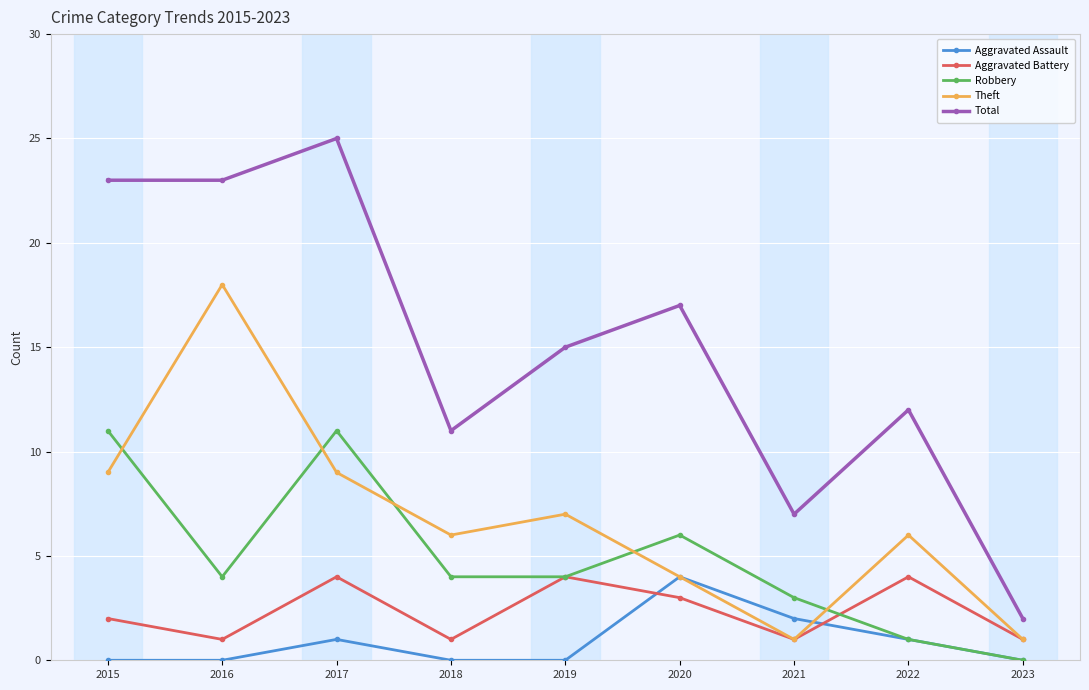

Where is Total nearest to the value 13?

2022